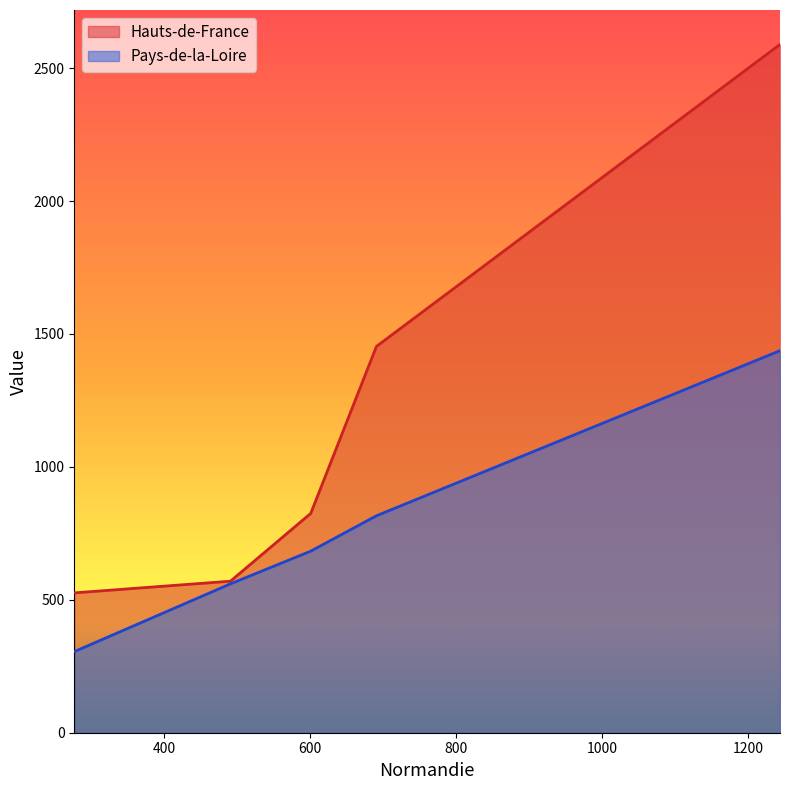

True or false: Hauts-de-France and Pays-de-la-Loire cross at least once.

False